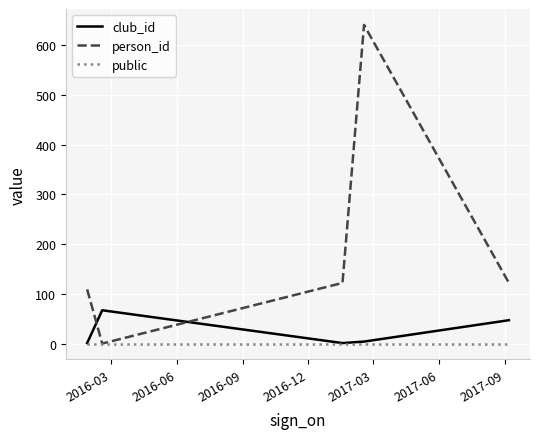

Is this an area chart (filled region under the line)?

No